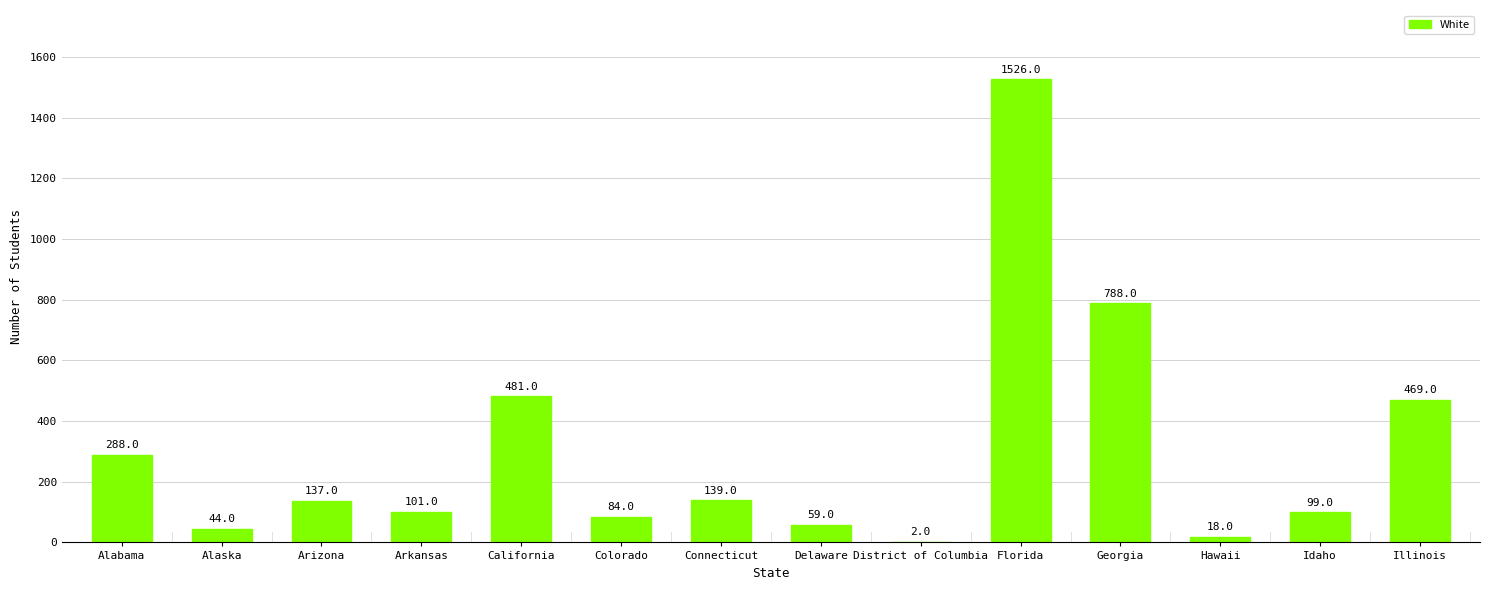

Between Arkansas and Alabama, which is larger?

Alabama